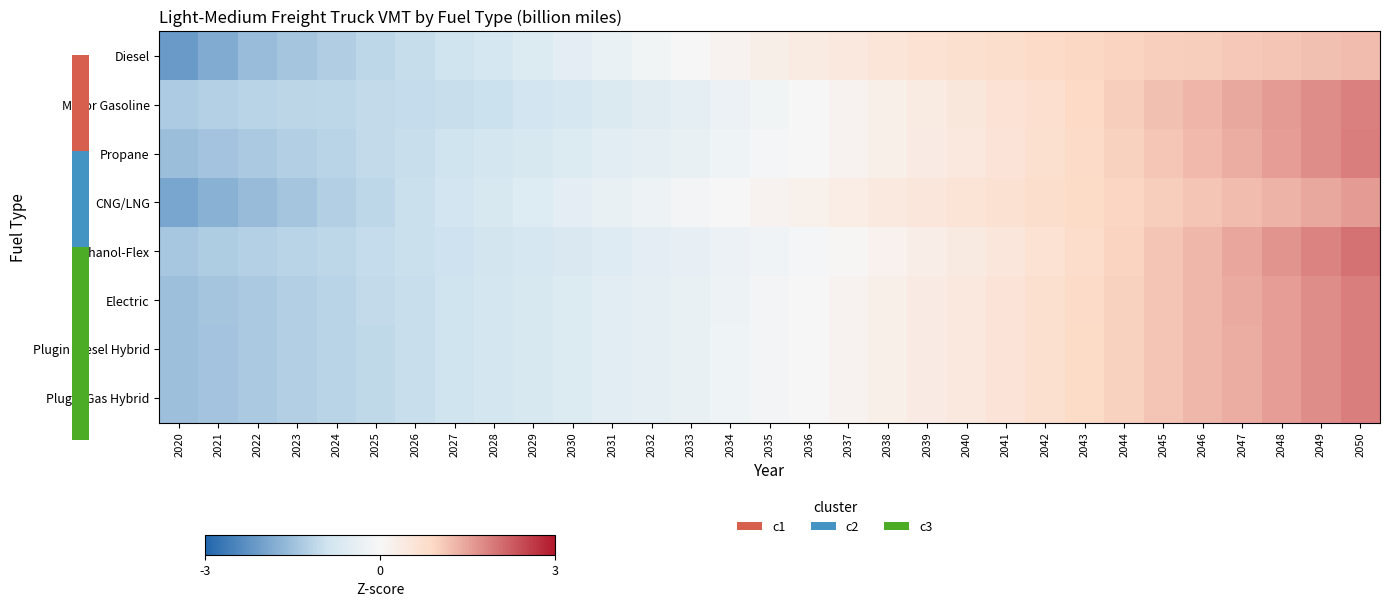

What is the spread (max minus min) of values at 2050?

0.8